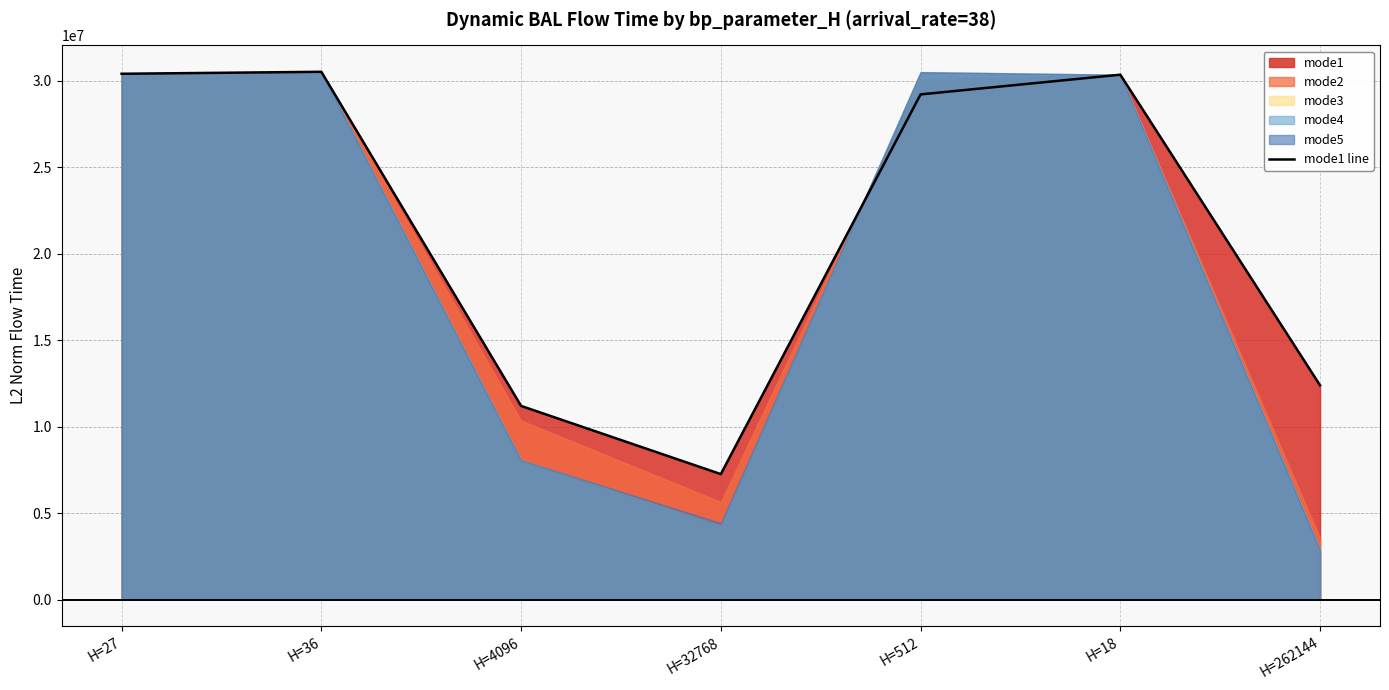

What is the difference between the values at H=262144 and H=4096?

1187232.5